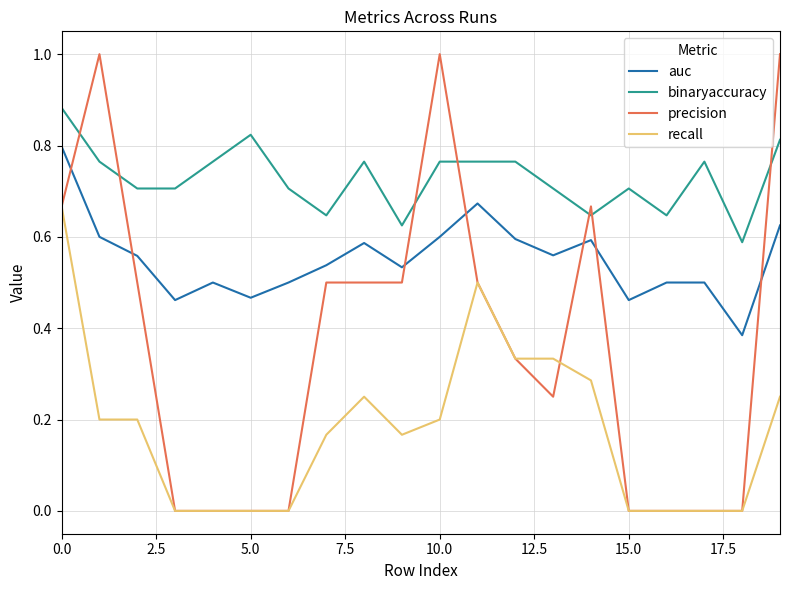

True or false: binaryaccuracy and auc intersect in this chart.

False